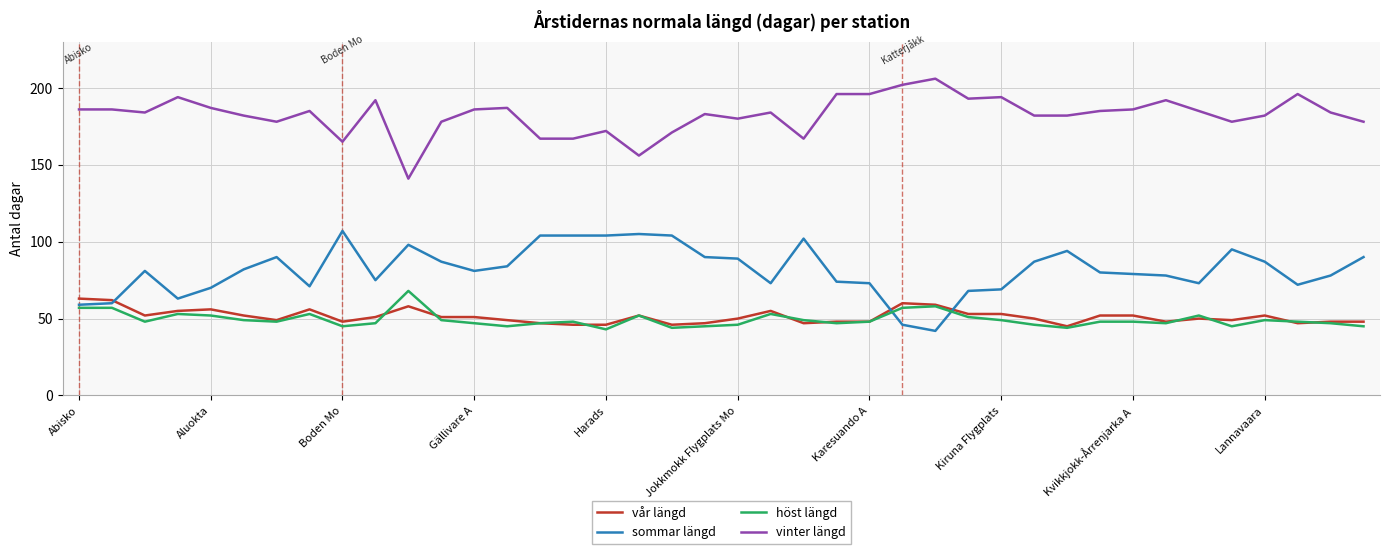

True or false: sommar längd and vinter längd intersect in this chart.

False